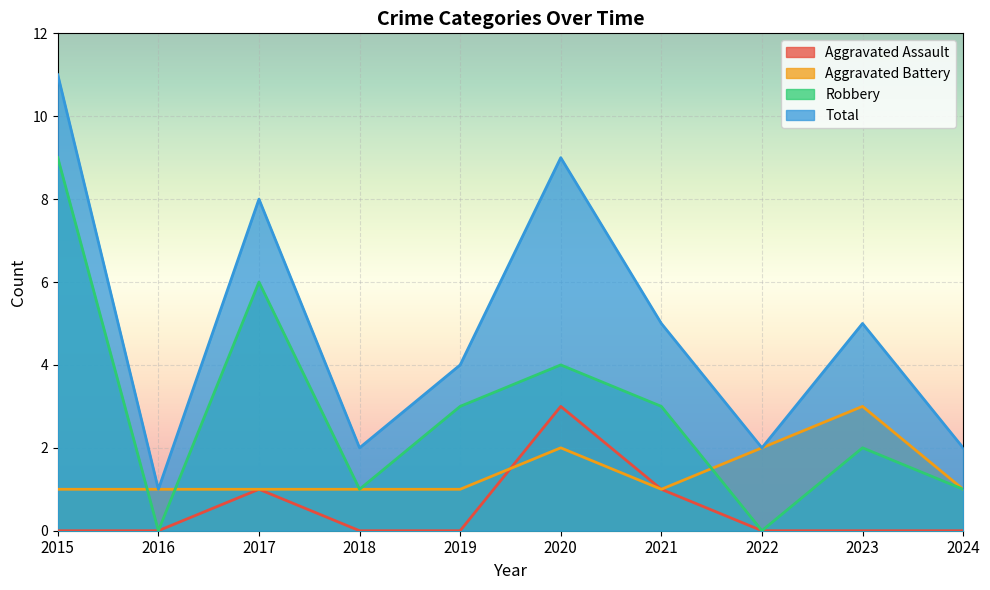

How many lines are shown in the chart?

4